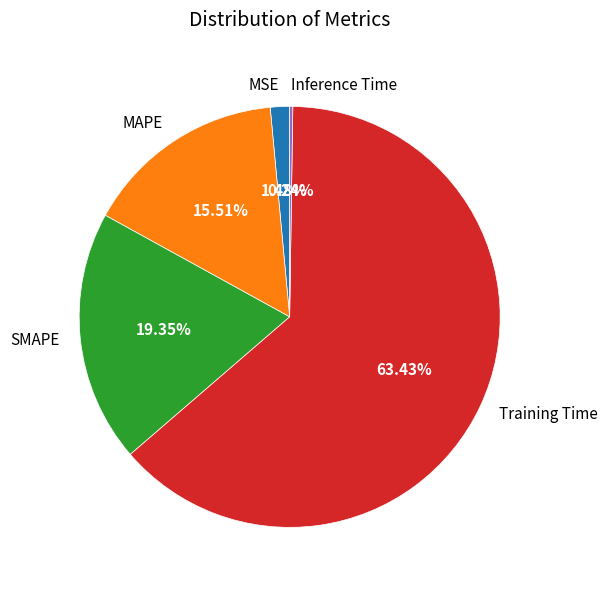

Which slice represents more than half of the pie?

Training Time